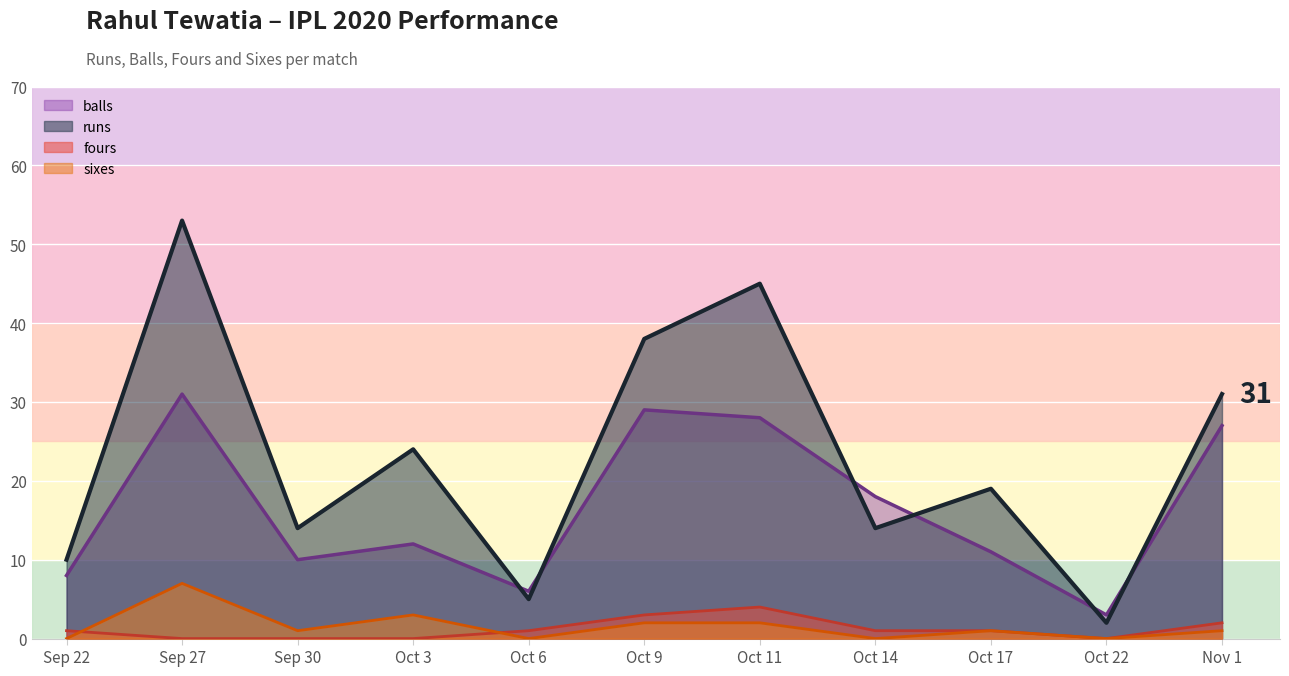

Which series changed the most between Sep 27 and Oct 3?

runs